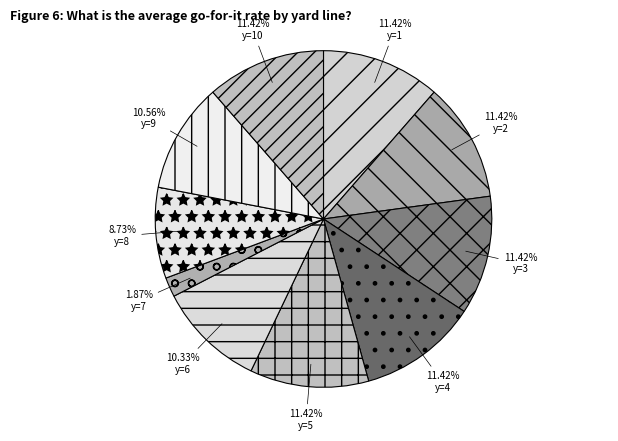

Combined, do y=10 and y=3 account for over 50%?

No